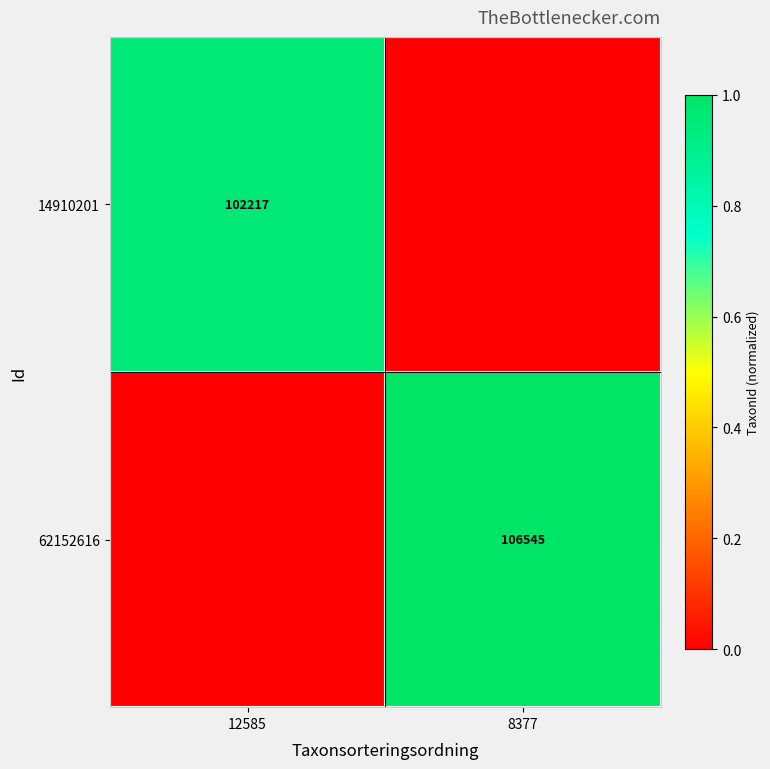

Is the value of 14910201 at 12585 greater than the value of 62152616 at 8377?

No